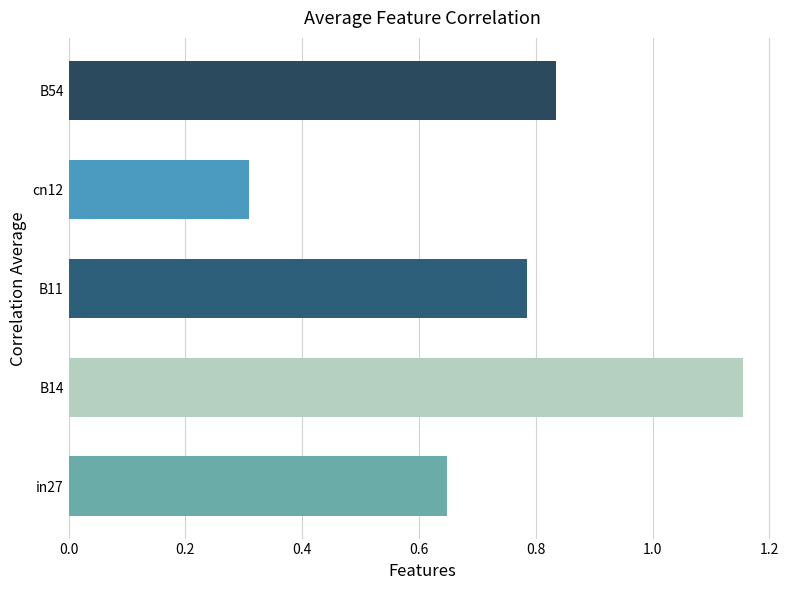

What is the sum of all values?

3.7